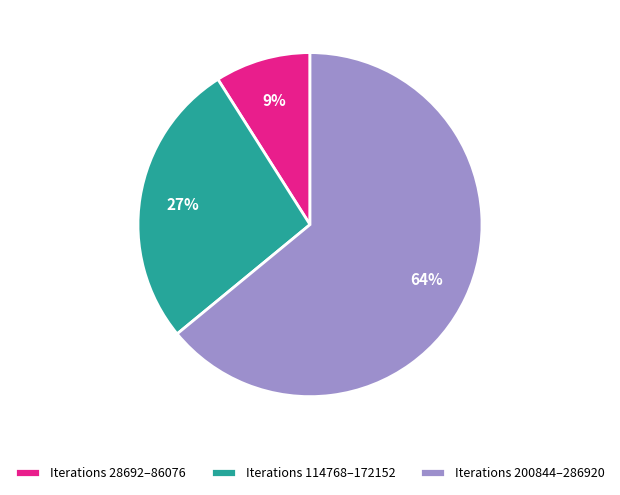

The Iterations 200844–286920 slice represents 55% of the pie. True or false?

False